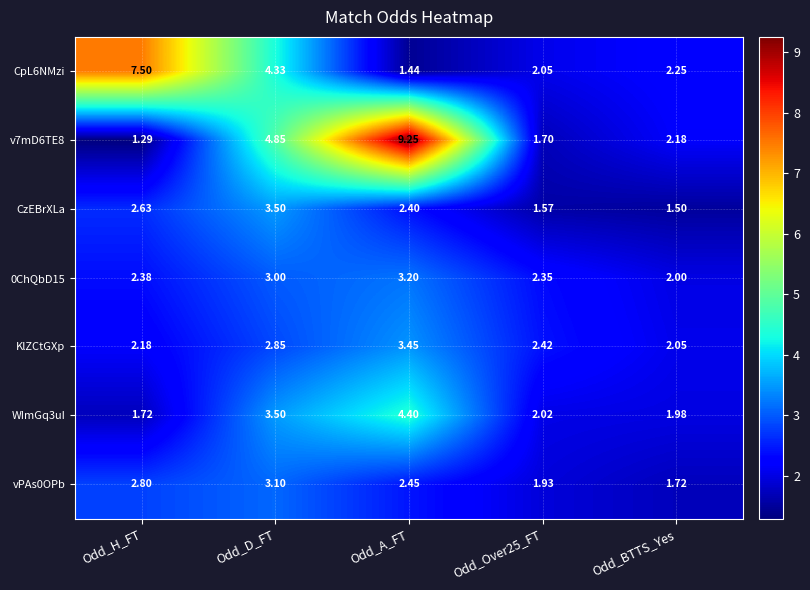

Where does the vPAs0OPb series first go above 2?

Odd_H_FT